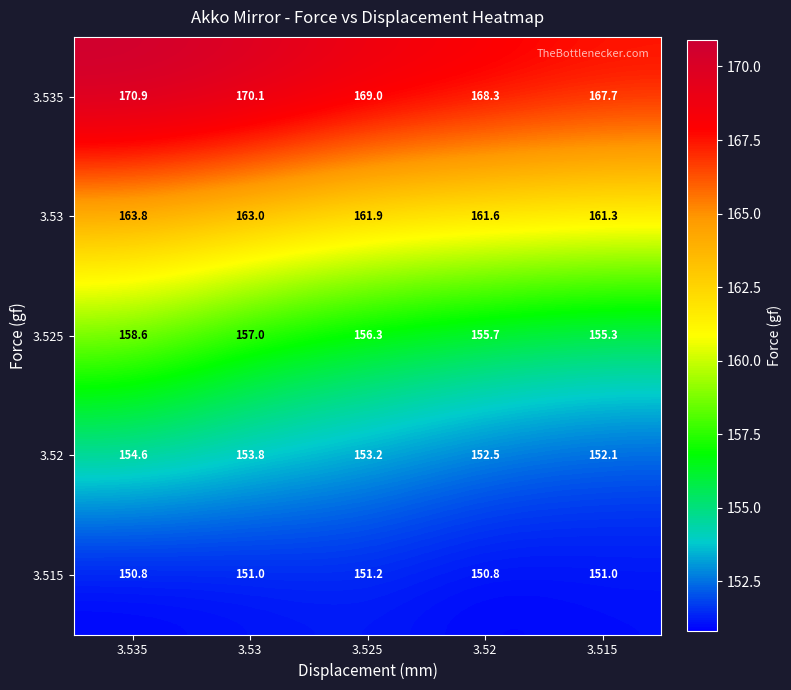

Reading right to left, transcribe all the data shown in this chart.

3.535: 167.7	168.3	169.0	170.1	170.9
3.53: 161.3	161.6	161.9	163.0	163.8
3.525: 155.3	155.7	156.3	157.0	158.6
3.52: 152.1	152.5	153.2	153.8	154.6
3.515: 151.0	150.8	151.2	151.0	150.8